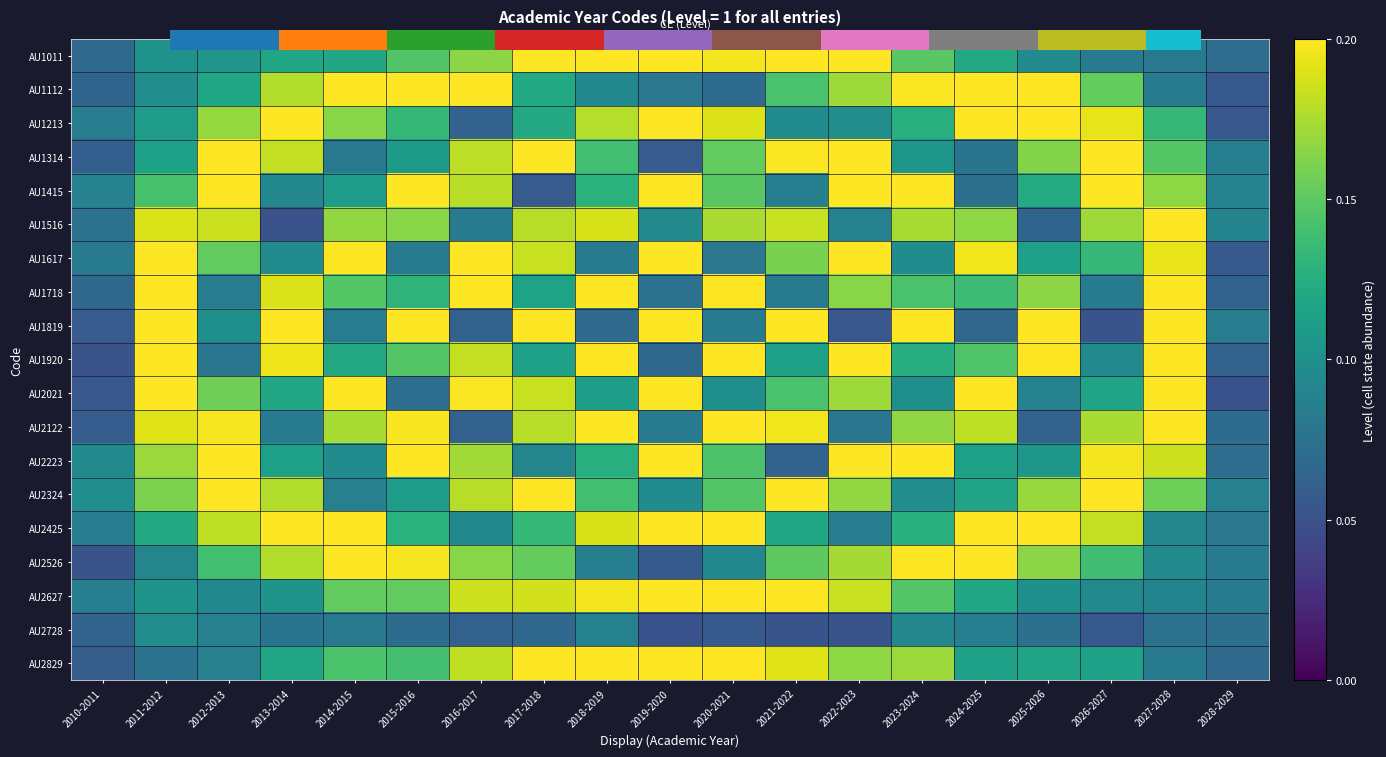

At which category is the sum across all series the highest?

2017-2018